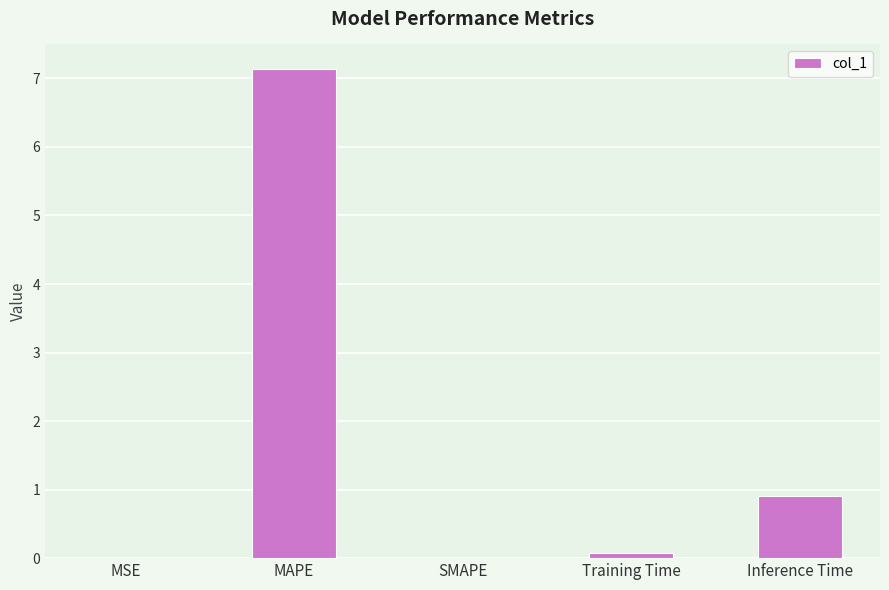

The chart shows a value of 0.0 at MSE. True or false?

True